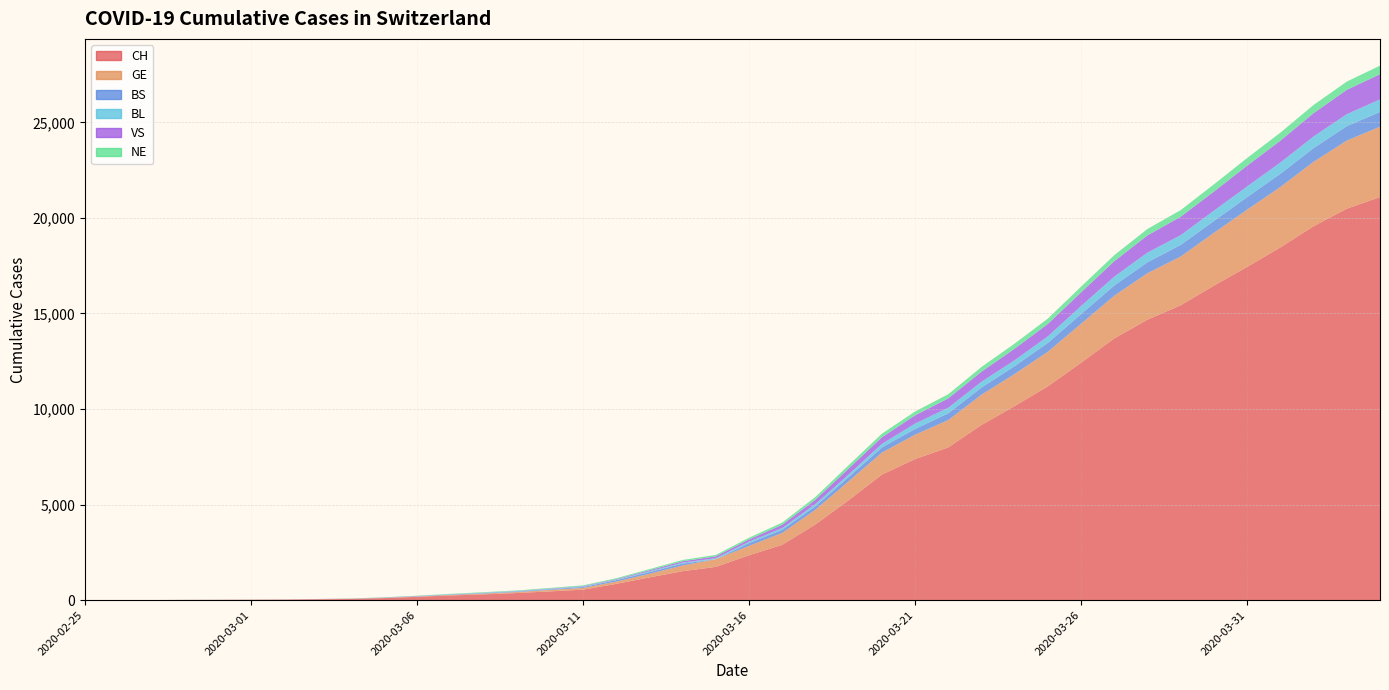

Reading right to left, transcribe all the data shown in this chart.

CH: 21088	20482	19564	18455	17435	16455	15429	14677	13695	12424	11188	10156	9167	7990	7382	6569	5229	3965	2896	2350	1742	1516	1191	852	551	458	373	303	247	176	109	63	46	26	20	14	11	4	2	1
GE: 3683	3561	3369	3161	2994	2764	2550	2433	2234	2041	1809	1679	1582	1432	1276	1150	991	769	623	490	401	298	188	121	90	79	49	40	30	18	13	9	9	7	7	5	3	1	1	0
BS: 771	758	718	691	657	621	609	573	534	505	466	414	376	358	299	272	222	182	165	144	0	100	92	73	49	33	28	24	21	15	8	3	3	1	1	1	1	1	0	0
BL: 656	625	610	588	561	539	511	502	466	422	341	306	302	289	282	184	134	116	89	76	54	47	42	26	26	22	20	19	15	6	6	2	2	2	2	2	1	0	0	0
VS: 1319	1273	1218	1145	1085	1000	964	902	808	715	651	606	527	490	433	346	311	225	173	116	98	76	53	30	22	17	12	7	0	6	5	4	3	3	0	1	1	0	0	0
NE: 449	433	430	420	402	378	346	337	316	299	280	265	247	216	200	188	175	146	114	93	74	68	59	46	37	31	27	24	18	13	9	8	0	0	1	0	0	0	0	0